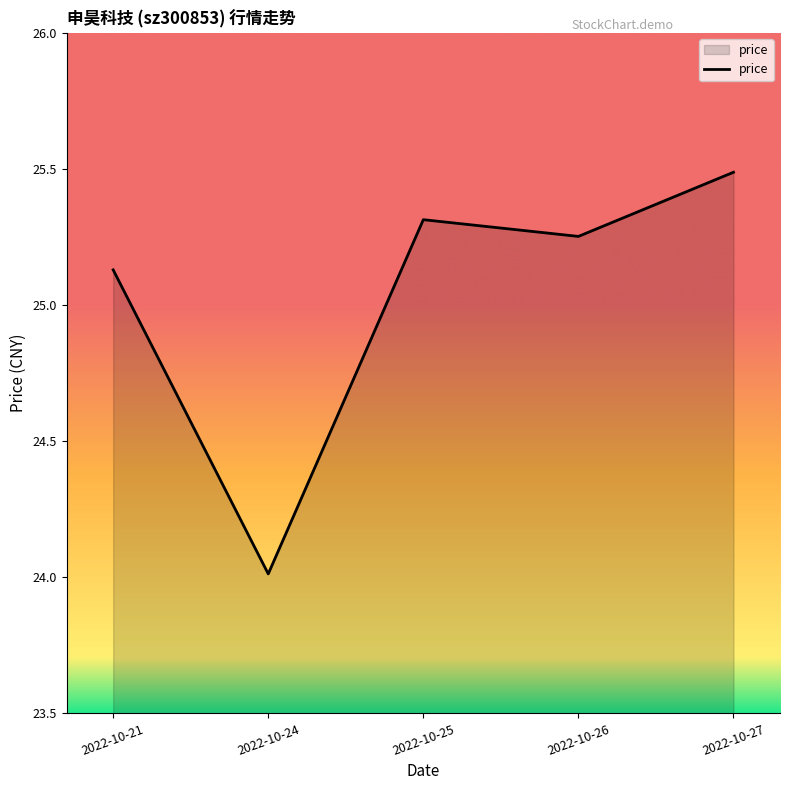

How many interior local valleys (lower than both neighbors) does the data have?

2